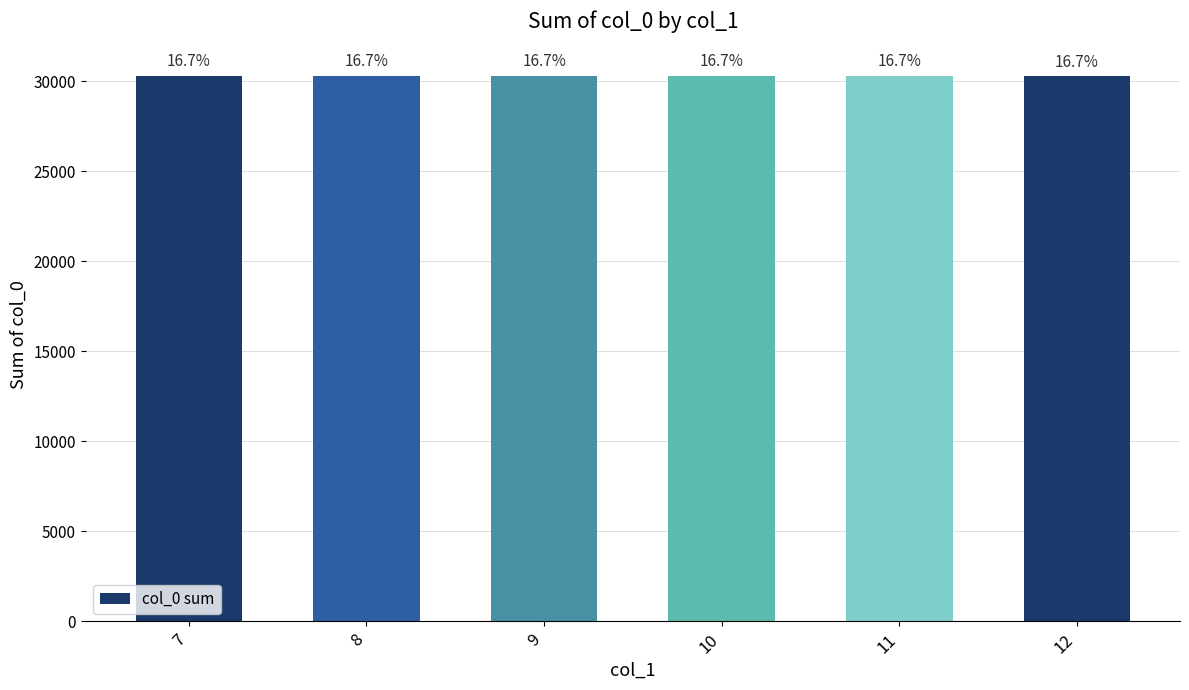

Does the chart contain any negative values?

No